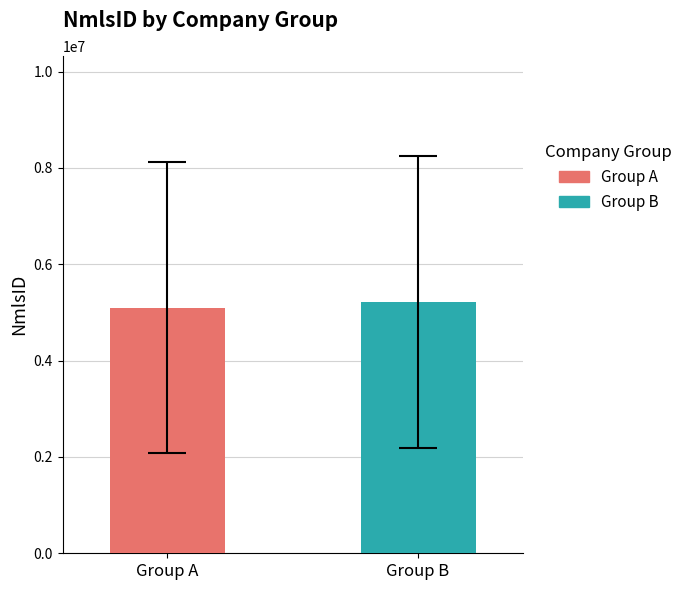

What is the maximum value for Group B?

5222221.5